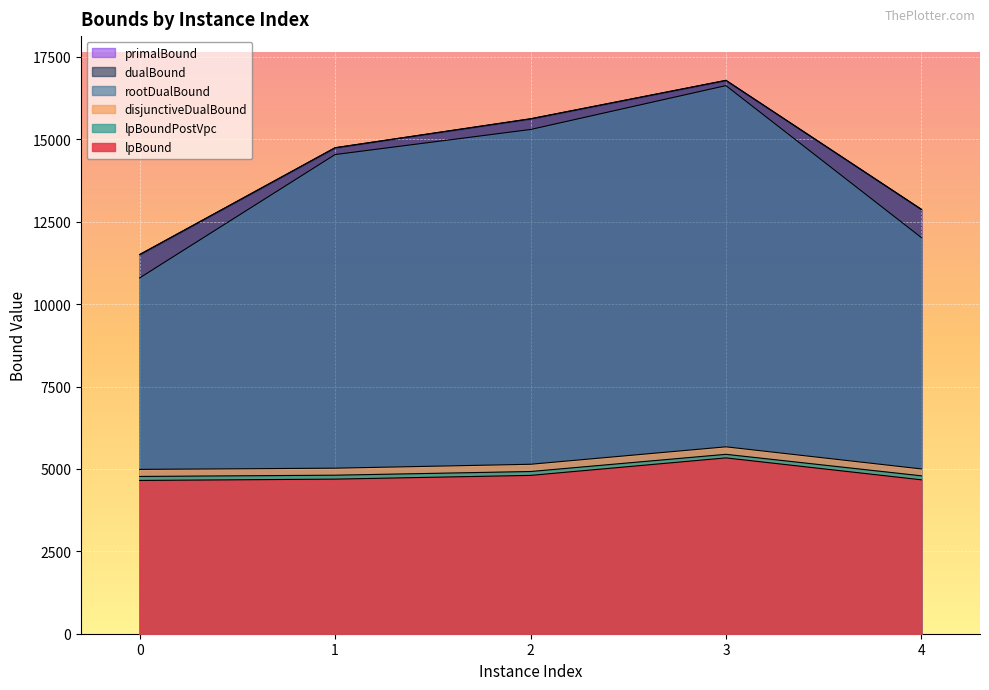

At which label is disjunctiveDualBound closest to 5327?

2